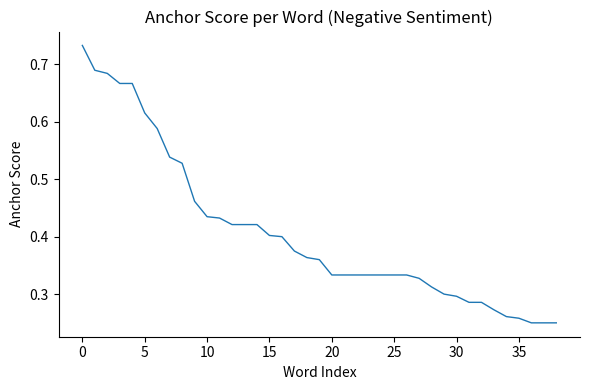

Is this an area chart (filled region under the line)?

No